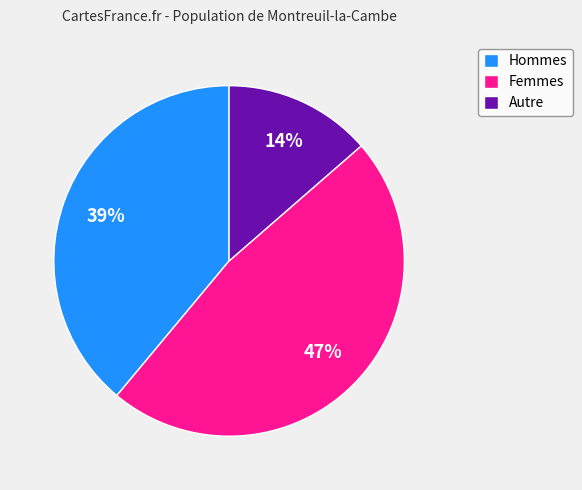

The Femmes slice represents 47% of the pie. True or false?

True